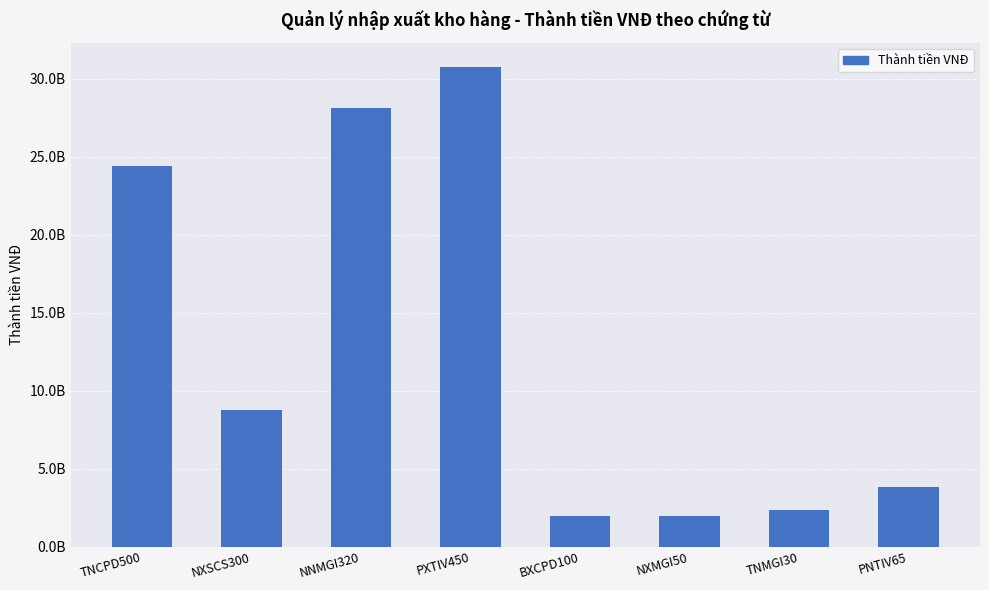

True or false: the data shows 24412500000 at TNCPD500.

True